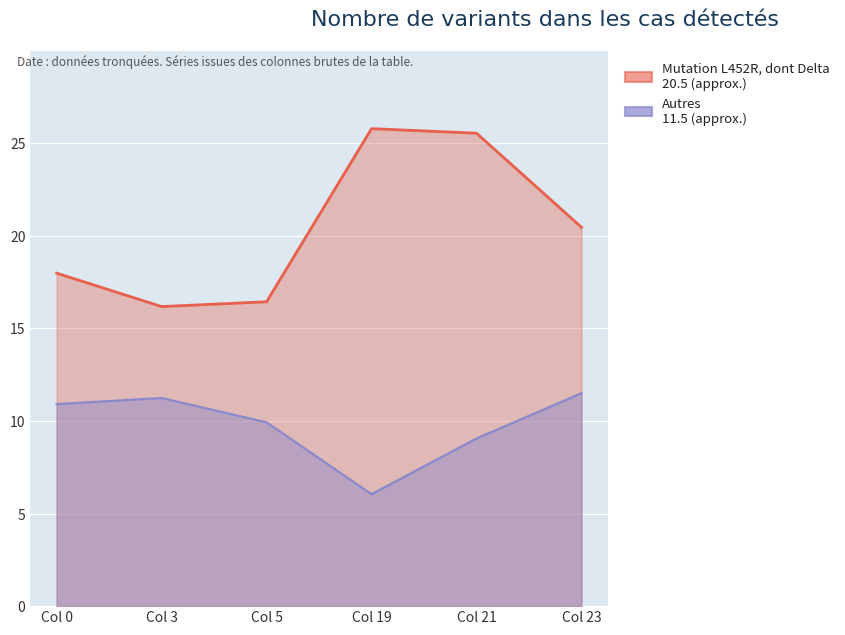

List the labels in order of Autres value, smallest first.

19, 21, 5, 0, 3, 23